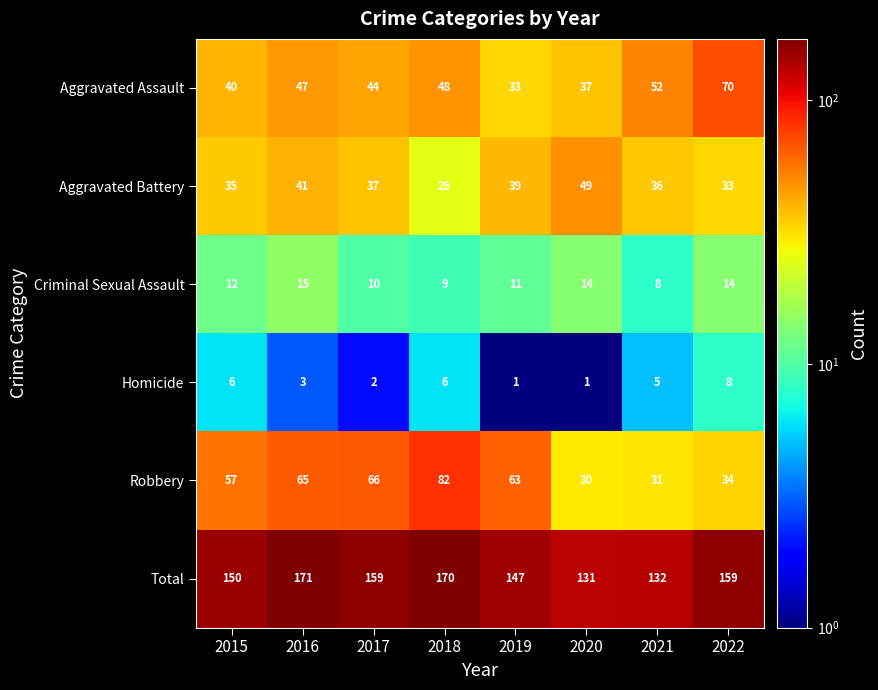

At 2021, list the series in order from largest to smallest.

Total, Aggravated Assault, Aggravated Battery, Robbery, Criminal Sexual Assault, Homicide